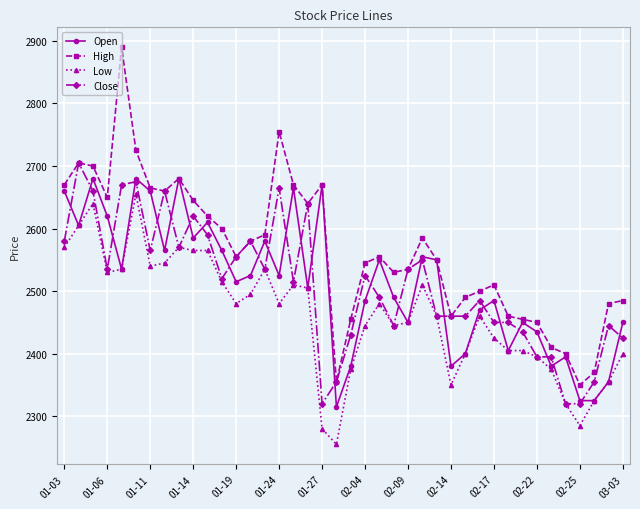

True or false: High has more than 2 interior local peaks.

True